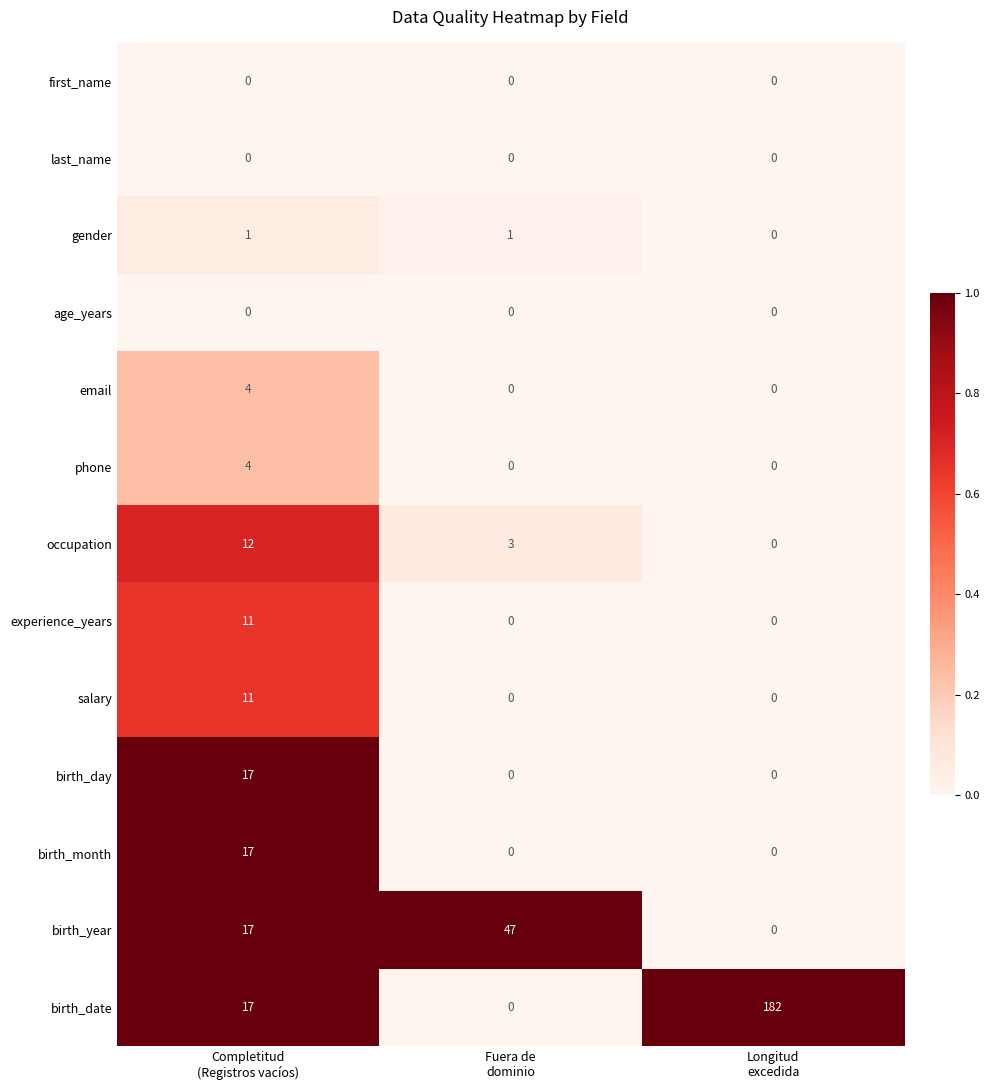

Which series has the largest total across all categories?

birth_date